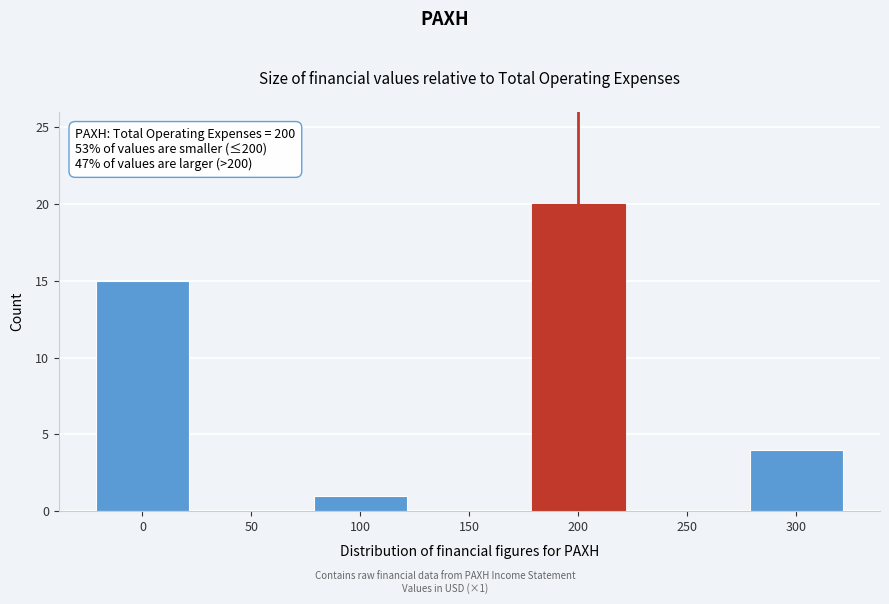

Reading right to left, extract all data points from this chart.

300=4	250=0	200=20	150=0	100=1	50=0	0=15